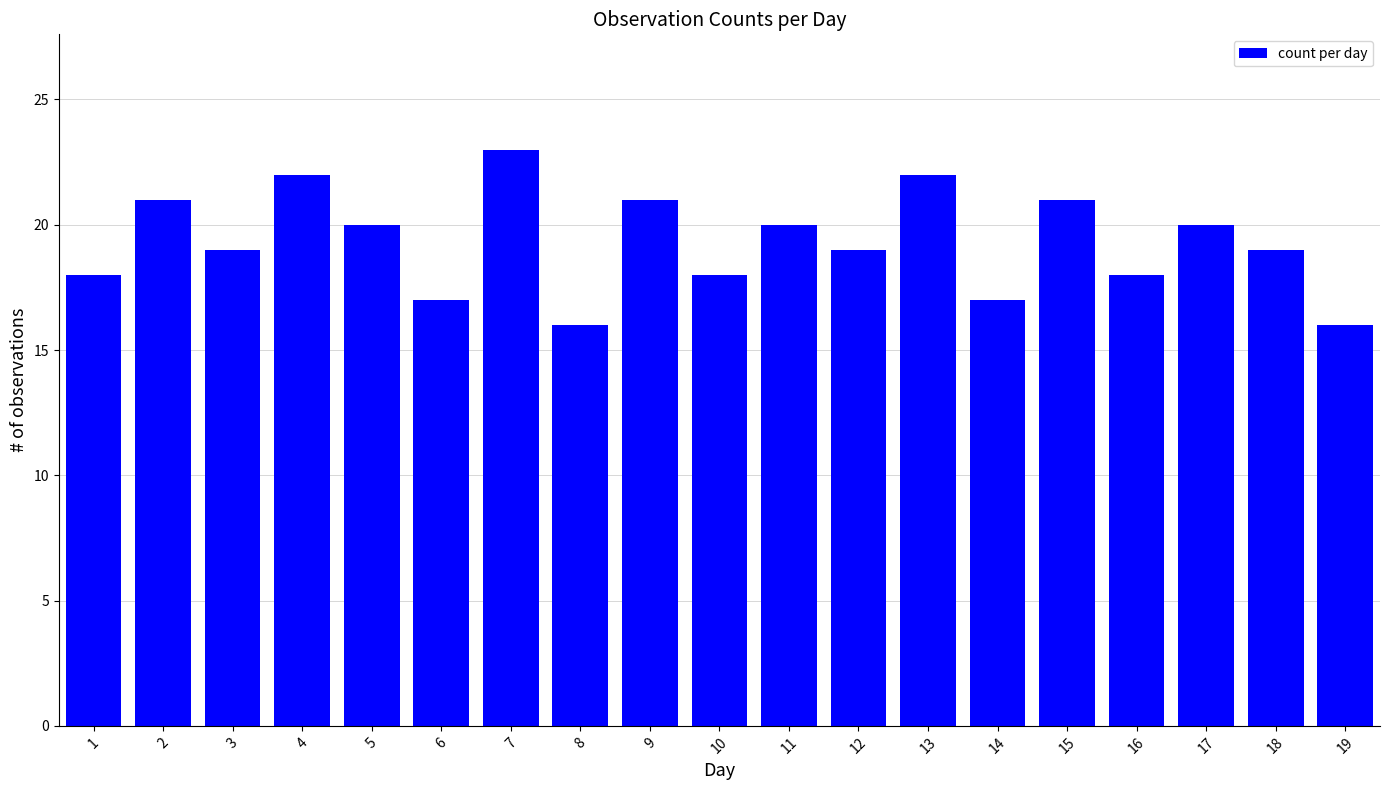

Approximately how many times larger is the value at 1 compared to 18?

0.9